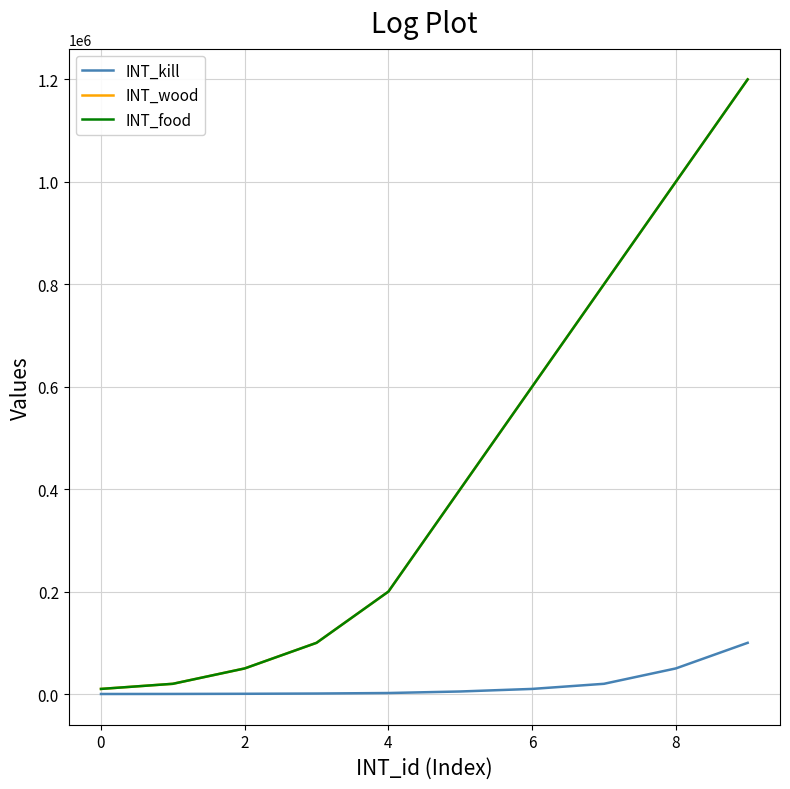

True or false: INT_wood has more than 1 interior local peaks.

False